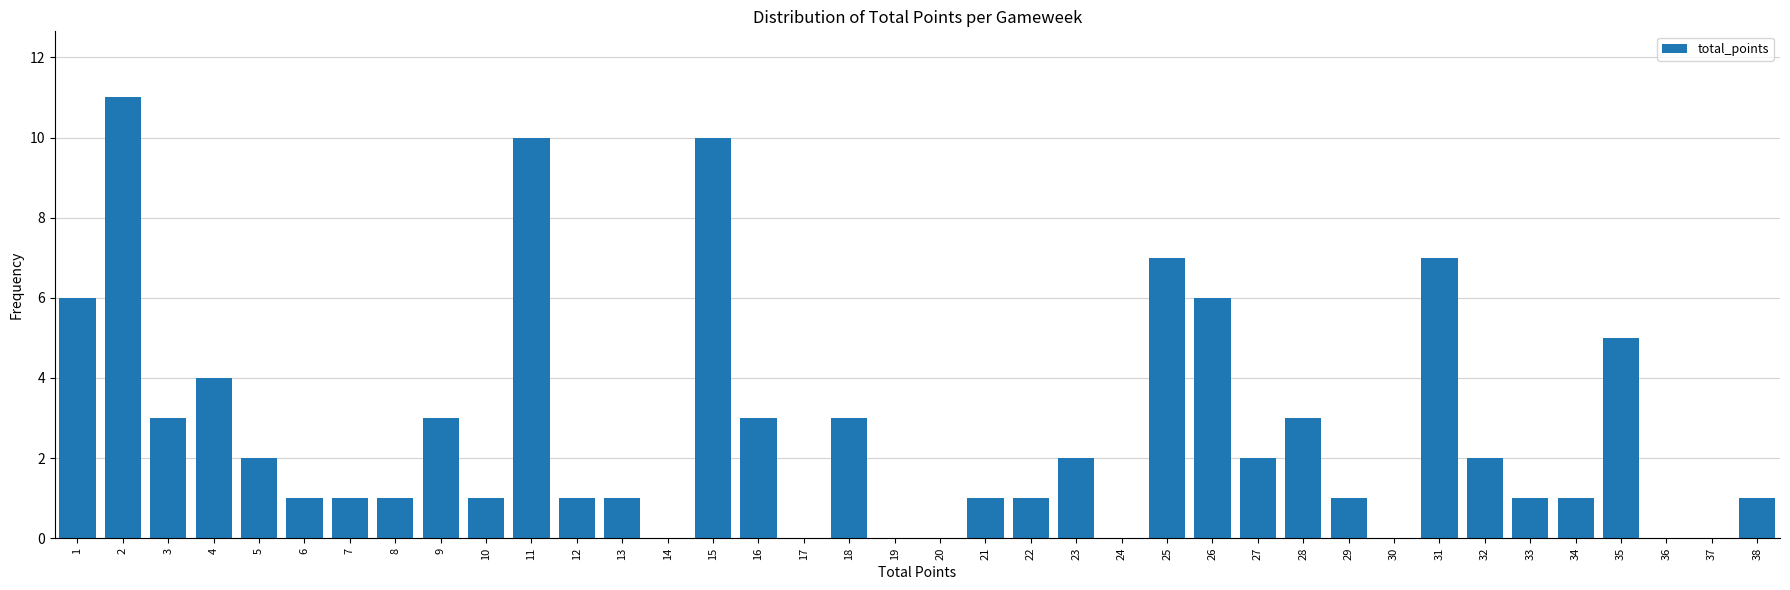

What is the greatest value displayed?

11